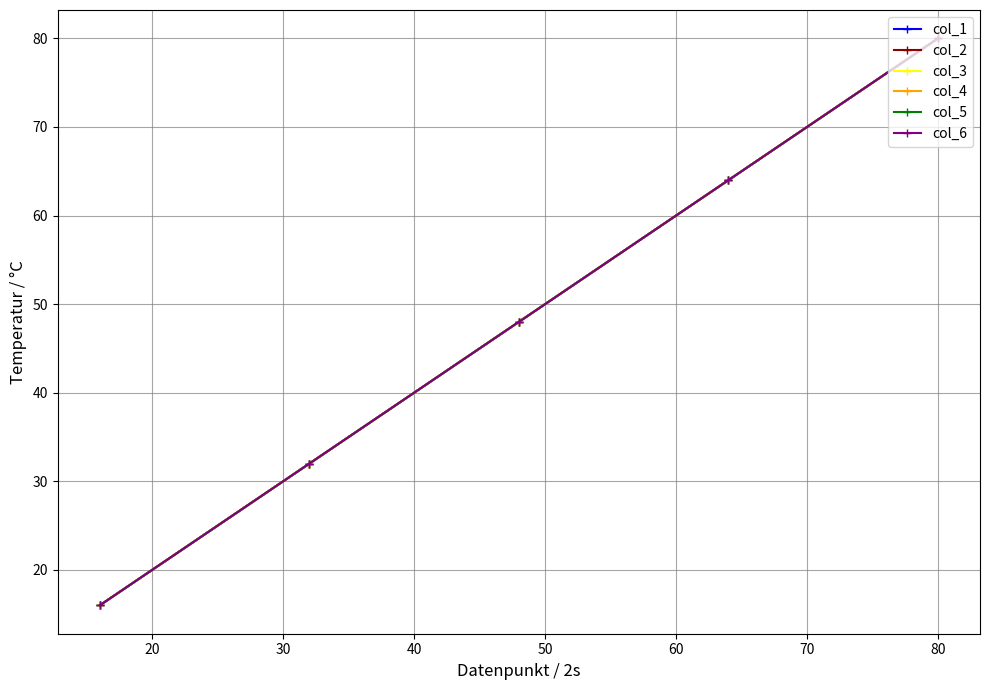

How many data points in col_5 are above 48?

2